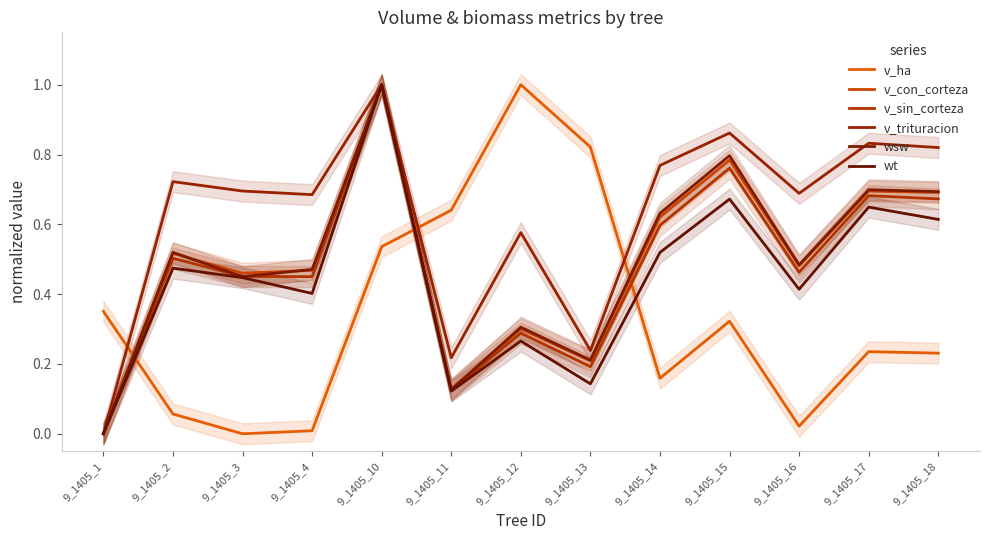

At which category does v_sin_corteza reach its first local valley?

9_1405_4